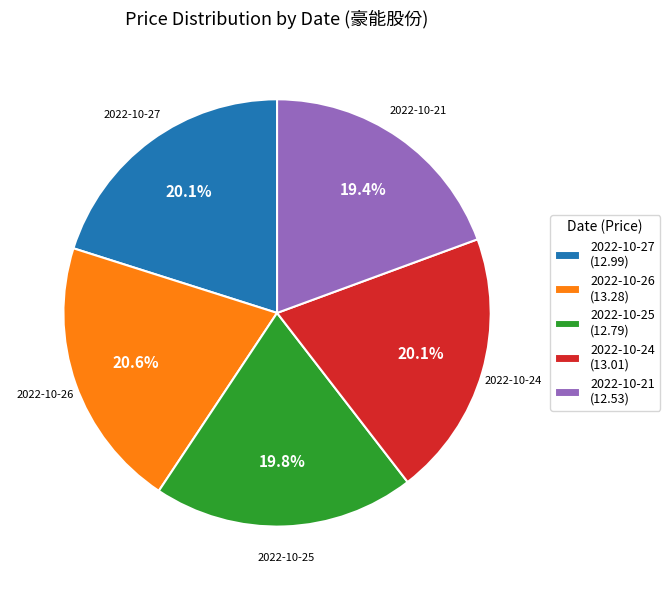

Is it true that 2022-10-21 is 19% of the pie?

True